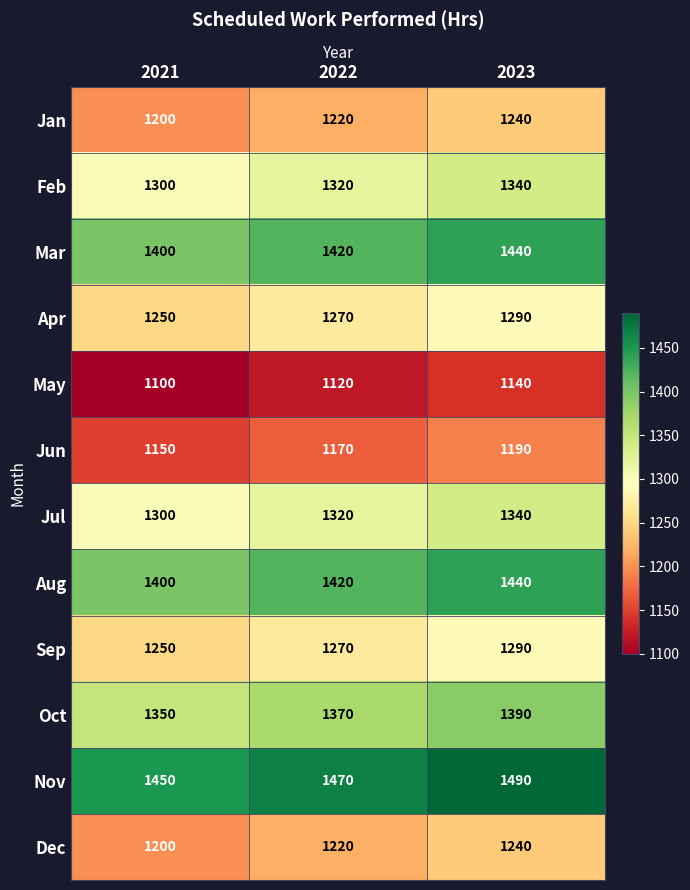

What is the spread (max minus min) of values at 2022?

350